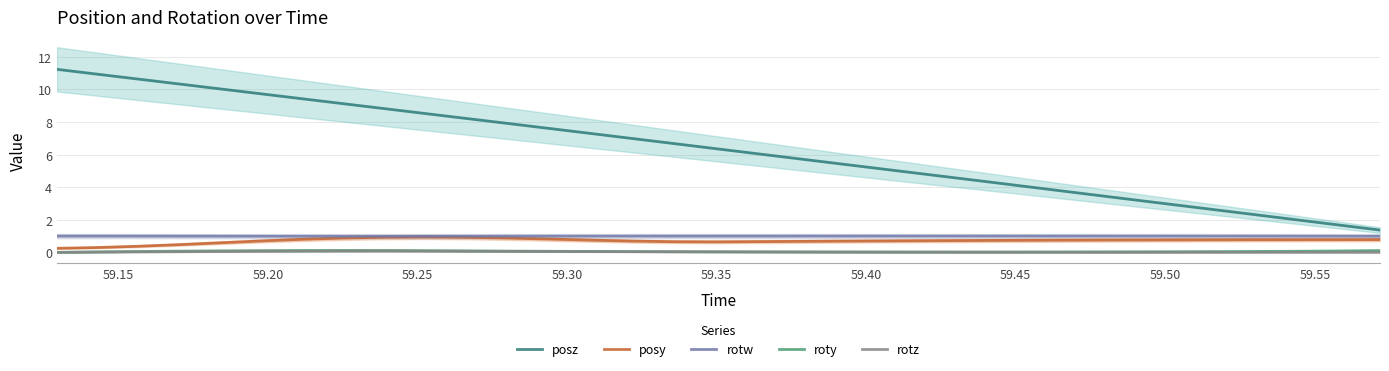

How many interior local peaks does the rotz series have?

2